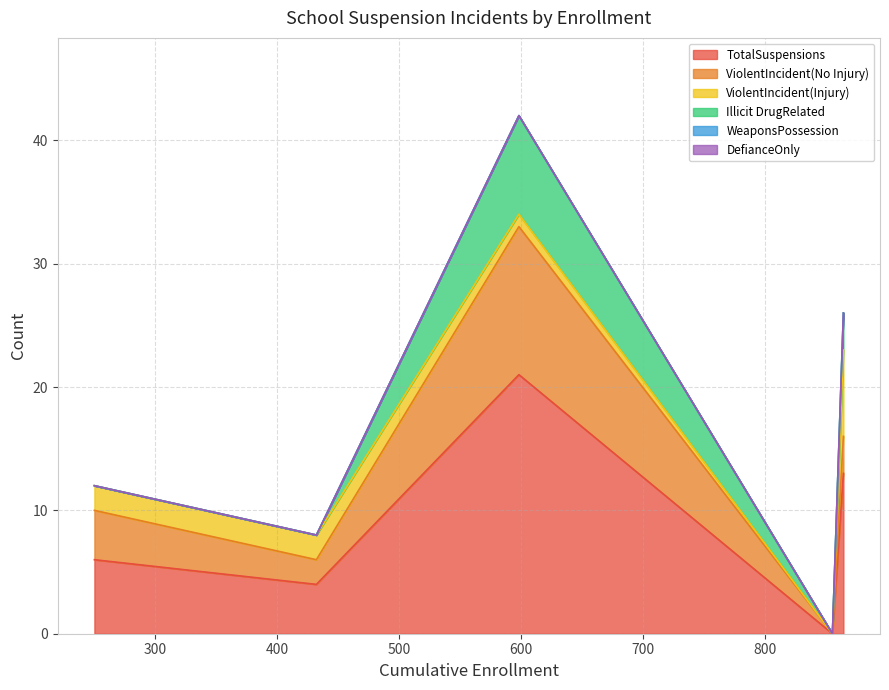

At how many categories does at least one series exceed 14?

1